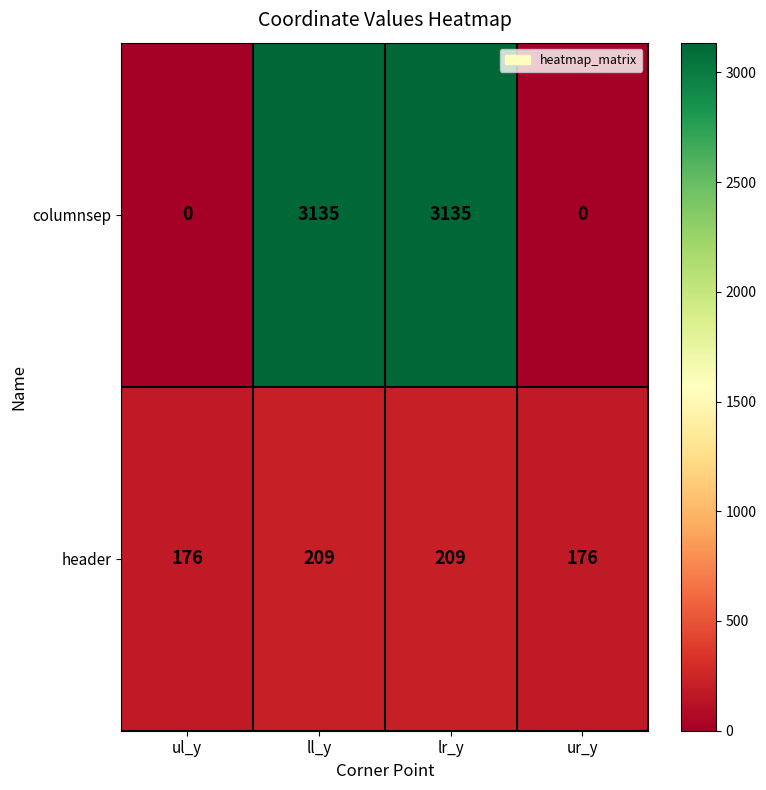

The value of header at ul_y is 176. True or false?

True